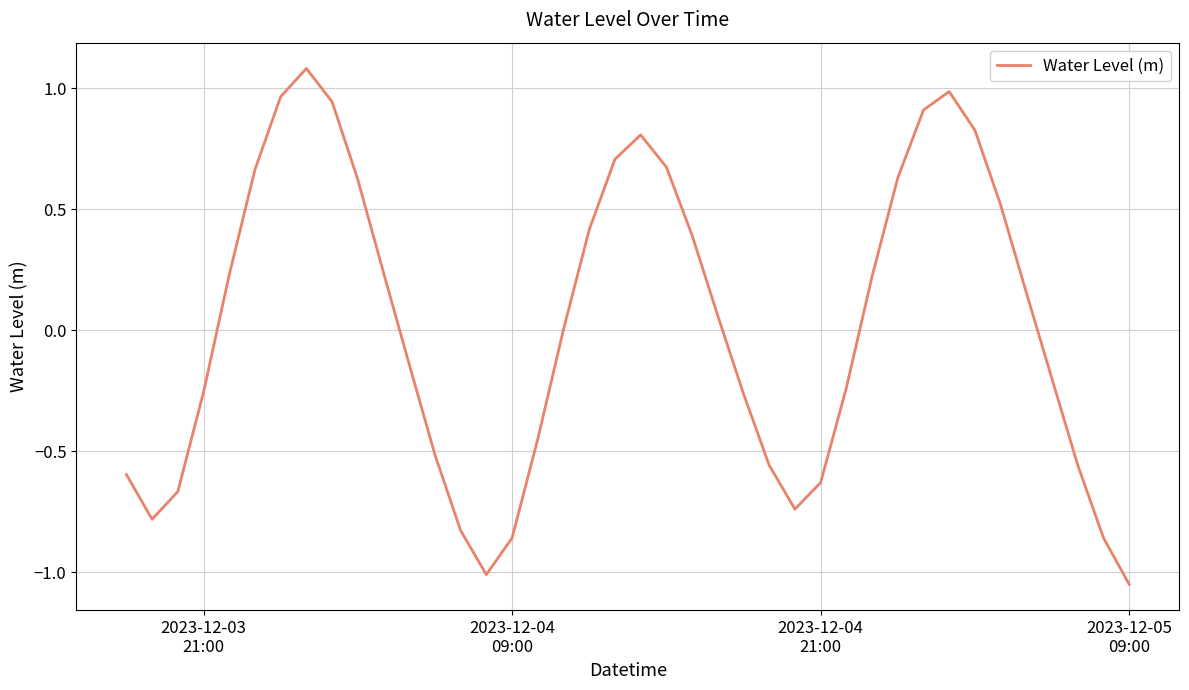

What is the maximum value shown in the chart?

1.1